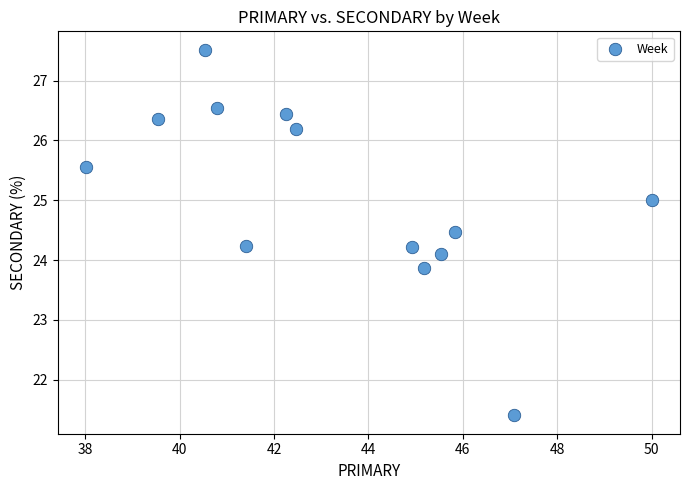

What is the range of Y values (max minus min)?

6.1